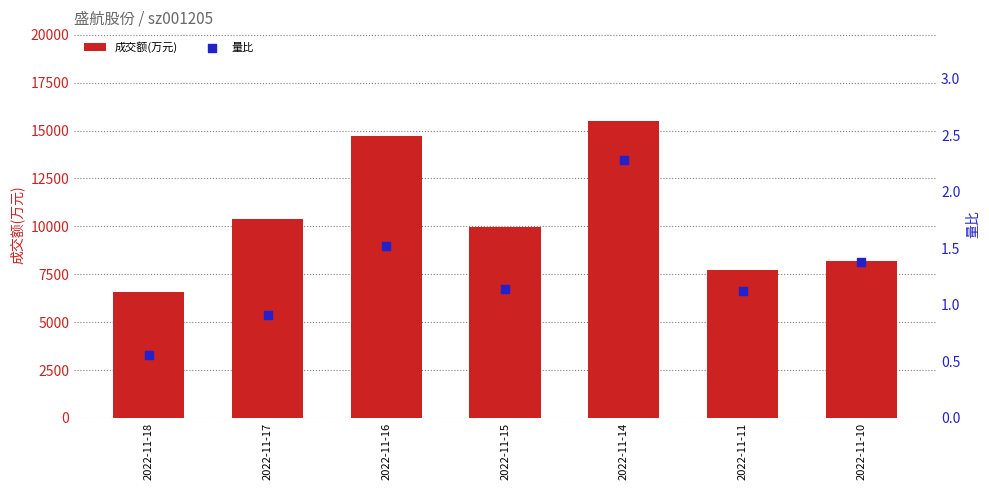

Which series has the widest spread of Y values?

成交额(万元)